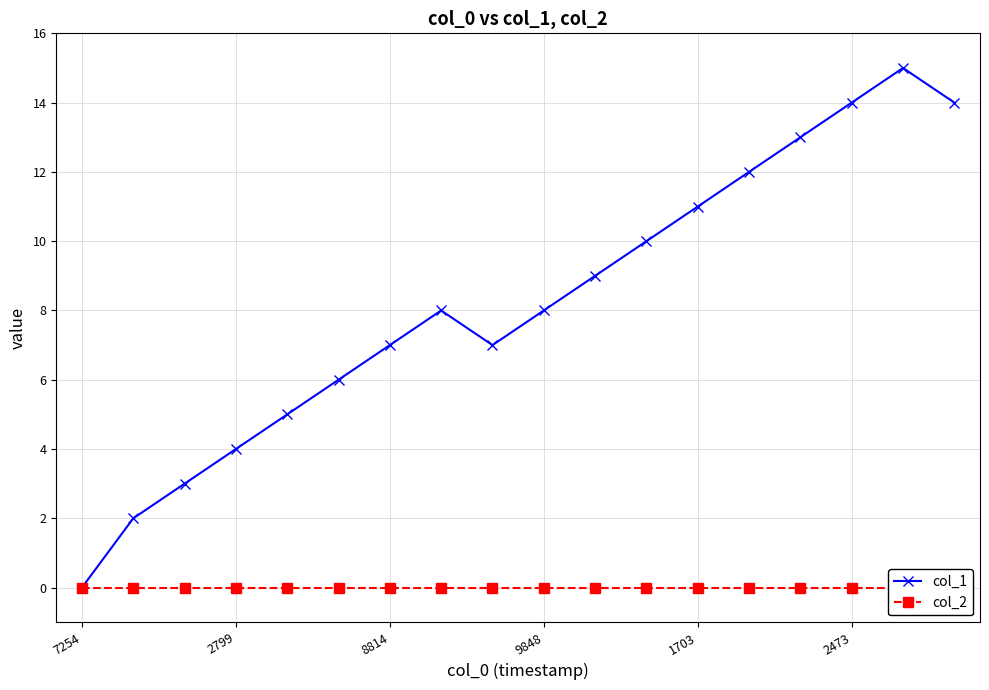

True or false: col_1 has more than 1 interior local peaks.

True